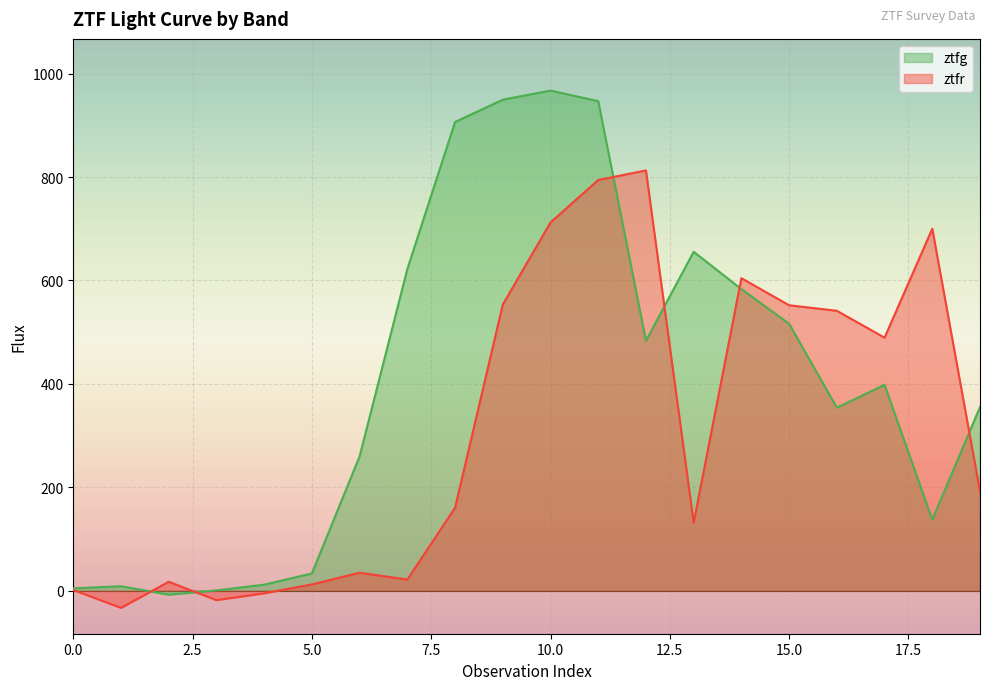

Which has a higher value, 7 or 14?

7